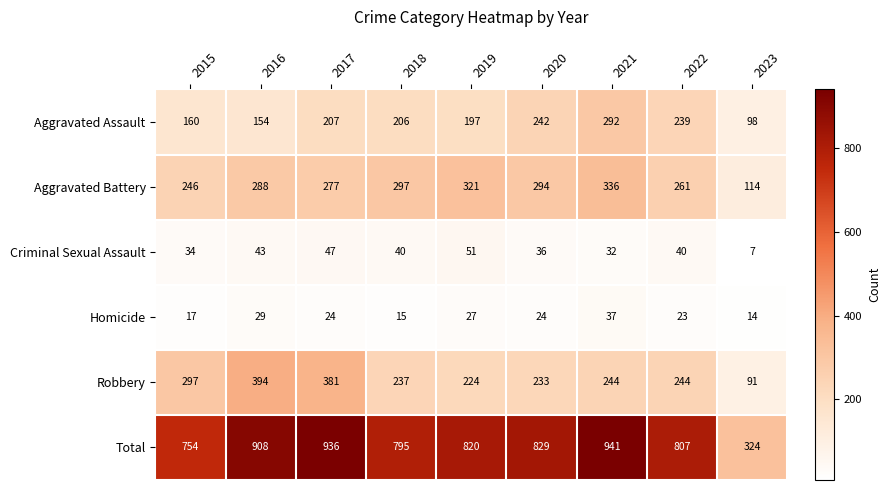

What is the greatest value displayed?

941